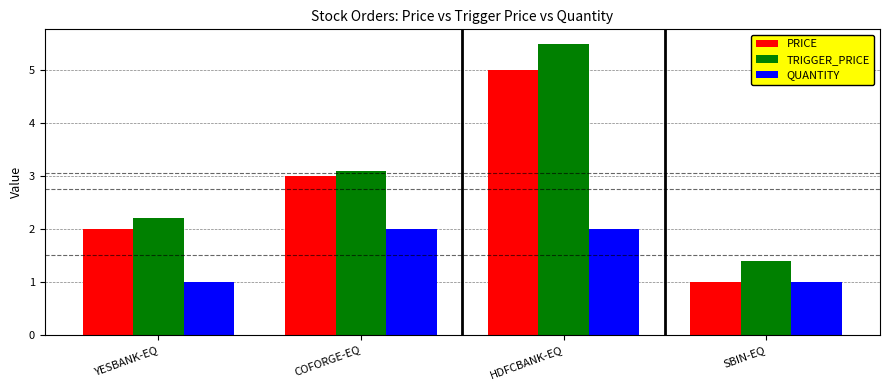

Is the value of TRIGGER_PRICE at YESBANK-EQ greater than the value of PRICE at YESBANK-EQ?

Yes